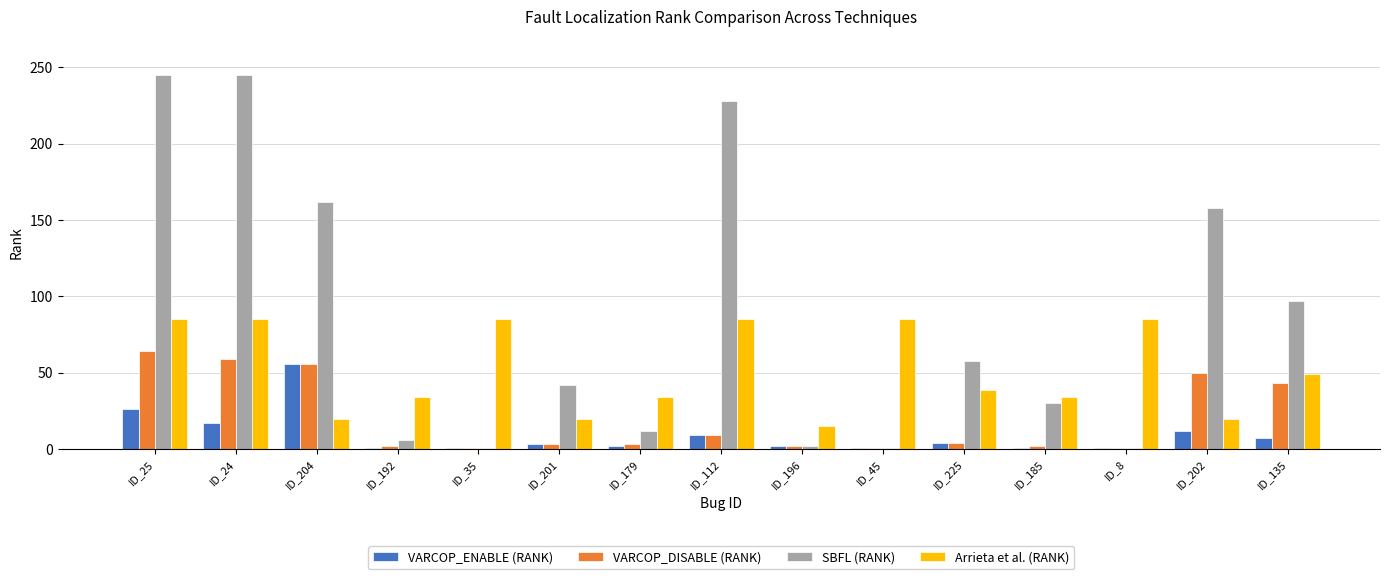

Is the value of VARCOP_DISABLE (RANK) at ID_112 greater than the value of VARCOP_ENABLE (RANK) at ID_179?

Yes